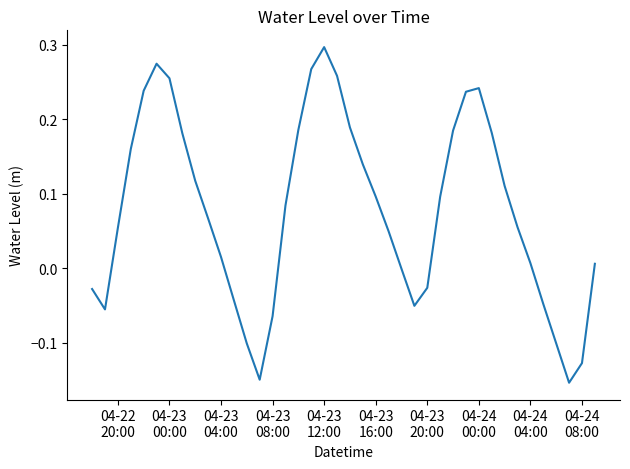

What is the difference between the maximum and minimum values?

0.5